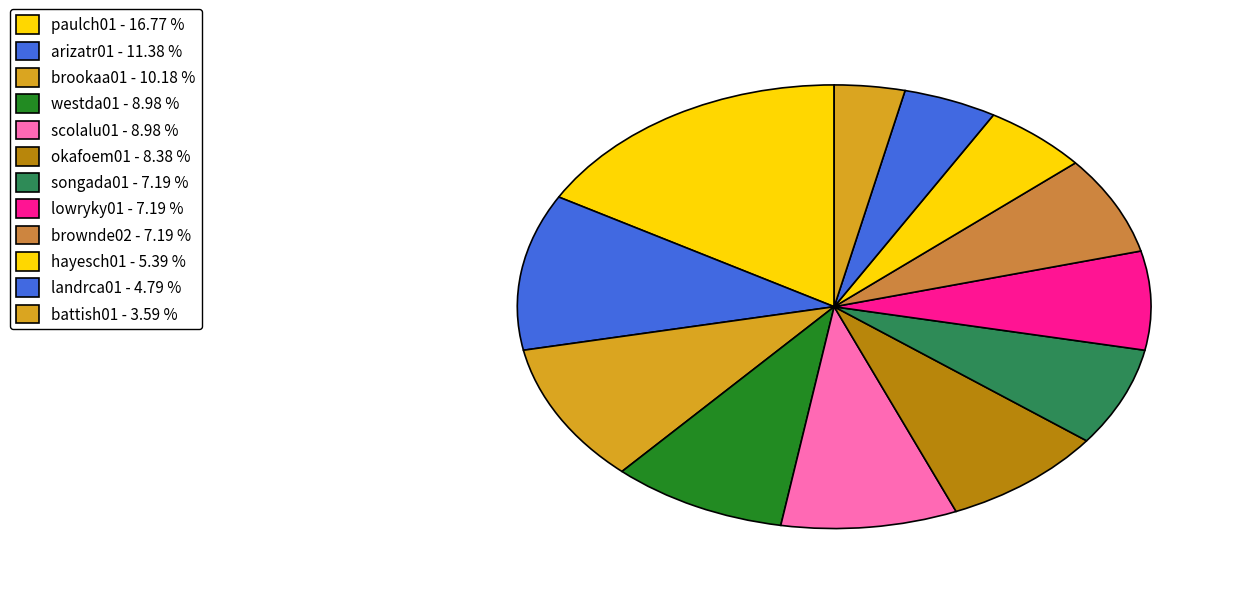

How many slices are in this pie chart?

12